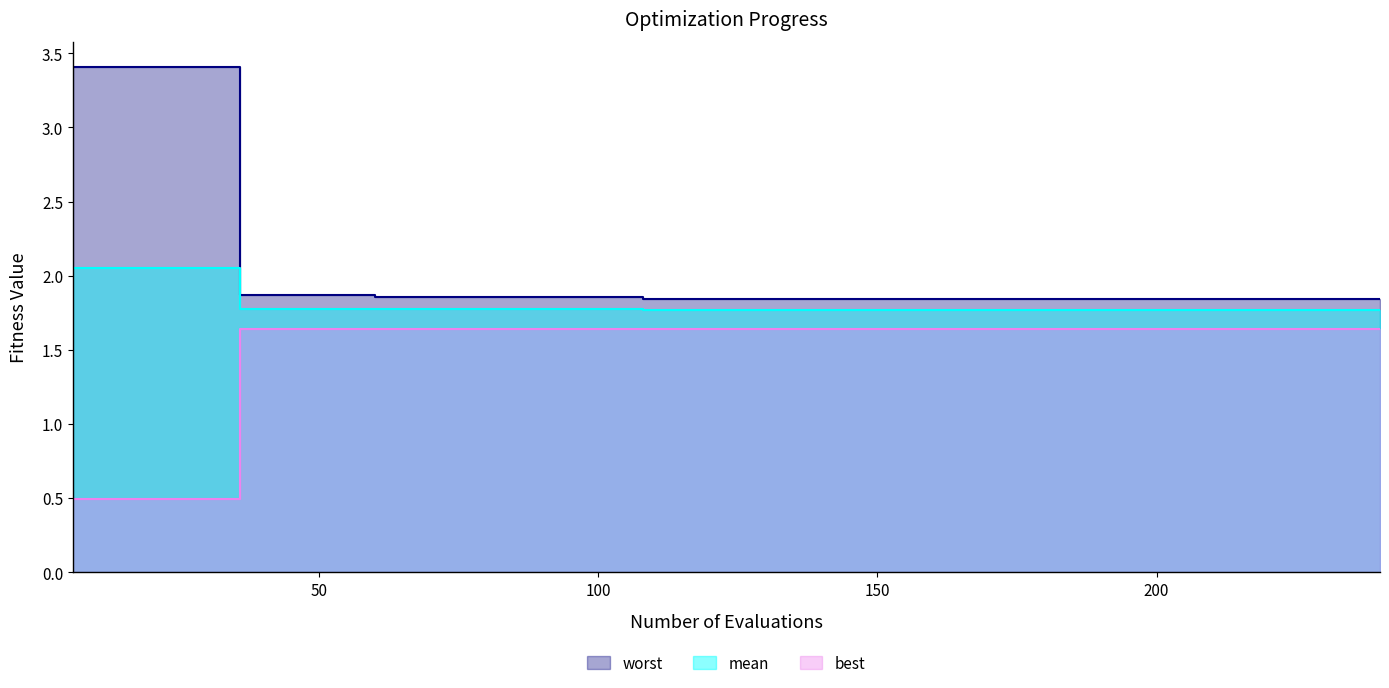

What are all the series names shown in the legend?

mean, best, worst